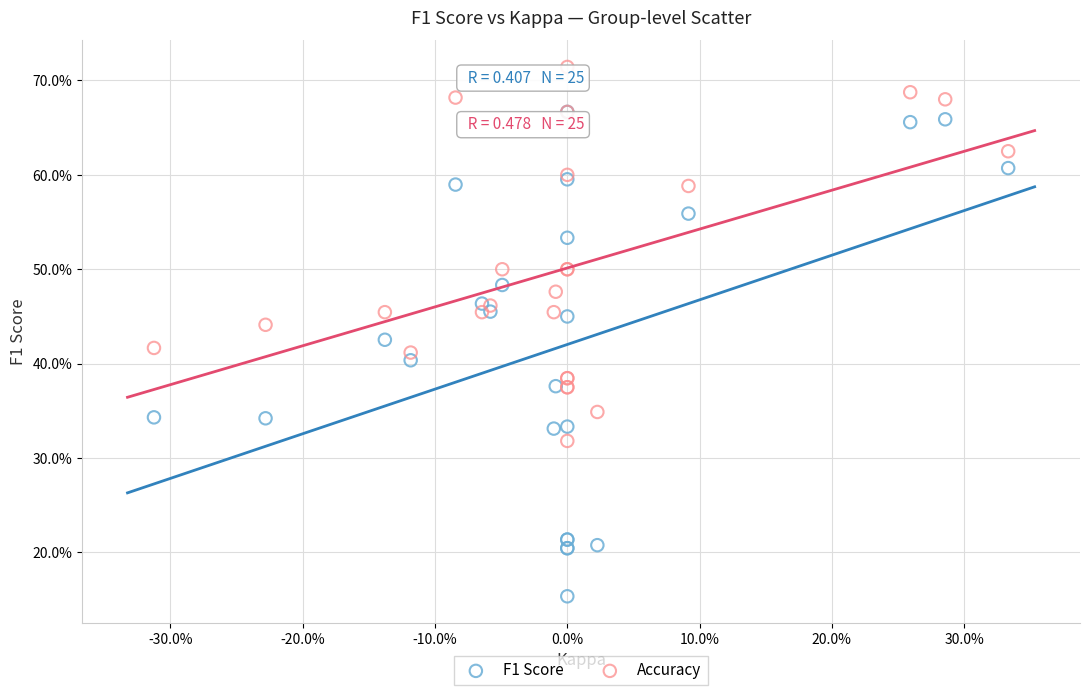

Which series reaches the maximum Y coordinate?

Accuracy